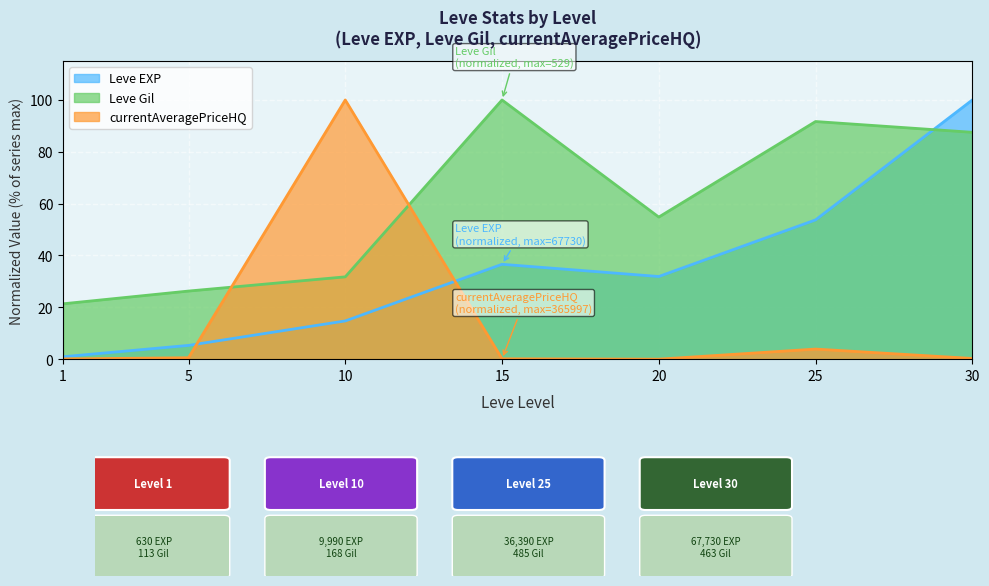

What is the average value of the Leve EXP series?

34.7